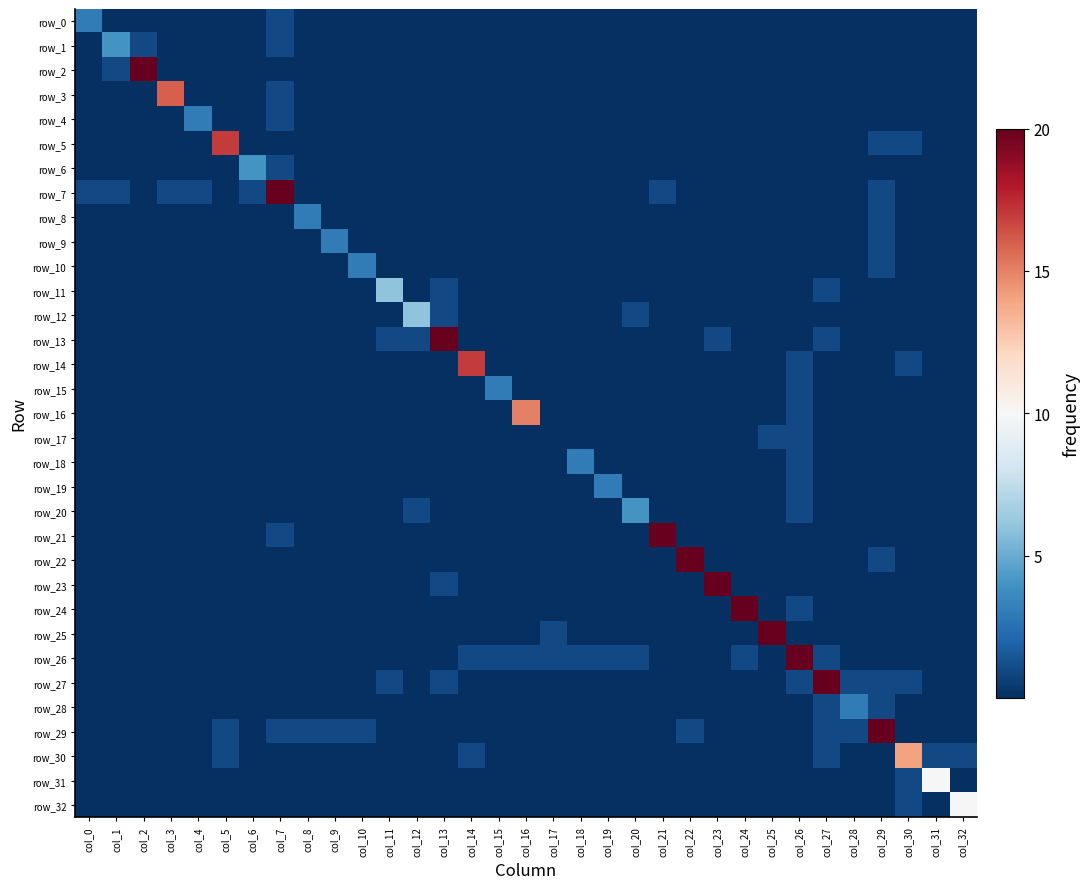

At which label does row_5 reach its peak?

col_5